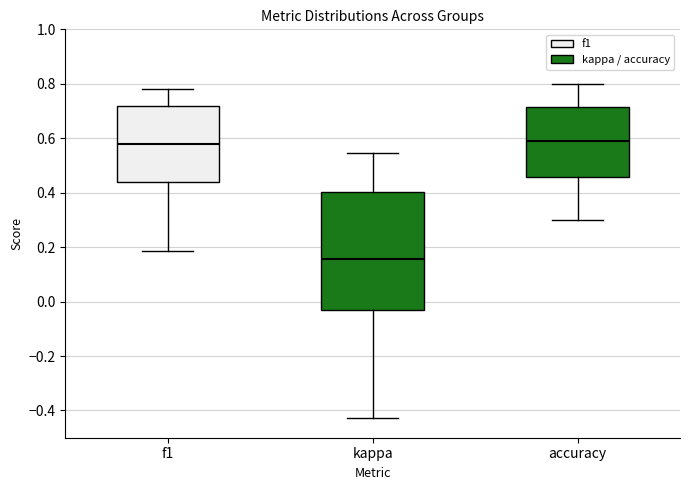

Where is the upper edge of the box for accuracy on the y-axis? The values are not printed on the chart, so give them approximately, as read against the axis.

0.72